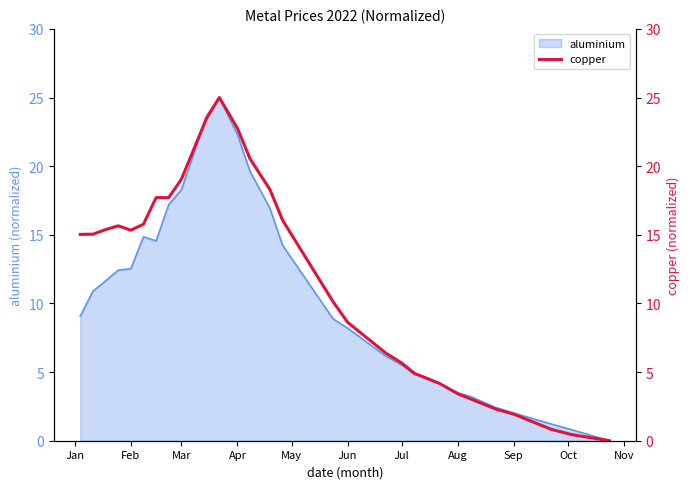

What is the maximum value for aluminium?

25.0